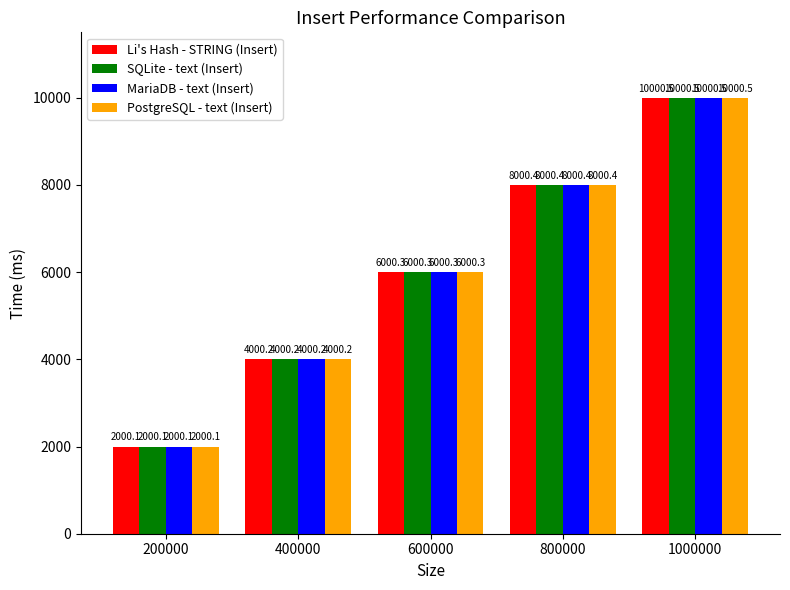

Reading right to left, list all the values displayed in this chart.

Li's Hash - STRING (Insert): 10000.5	8000.4	6000.3	4000.2	2000.1
SQLite - text (Insert): 10000.5	8000.4	6000.3	4000.2	2000.1
MariaDB - text (Insert): 10000.5	8000.4	6000.3	4000.2	2000.1
PostgreSQL - text (Insert): 10000.5	8000.4	6000.3	4000.2	2000.1